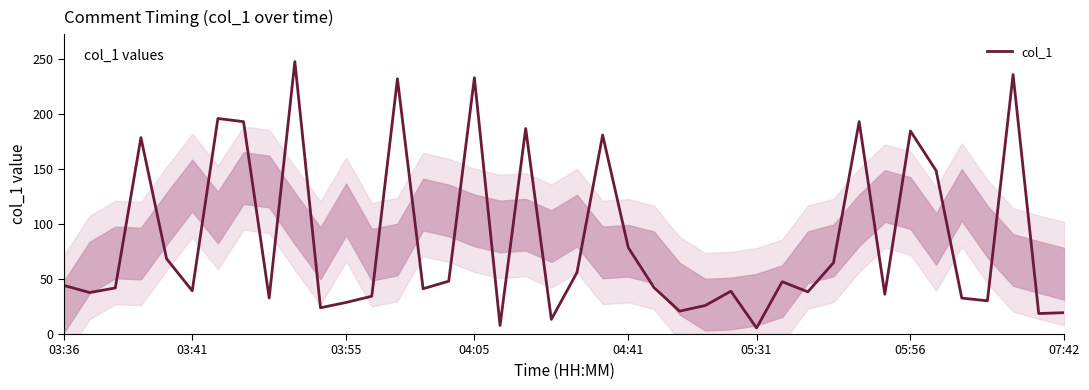

Does the chart have visible grid lines?

No